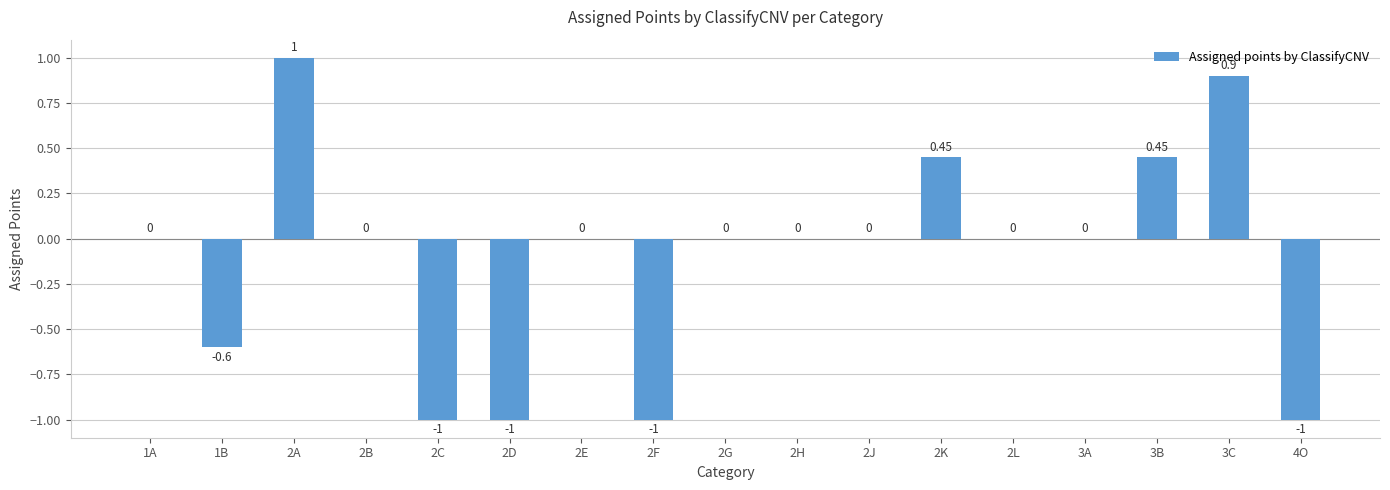

The chart shows a value of 0.0 at 2G. True or false?

True